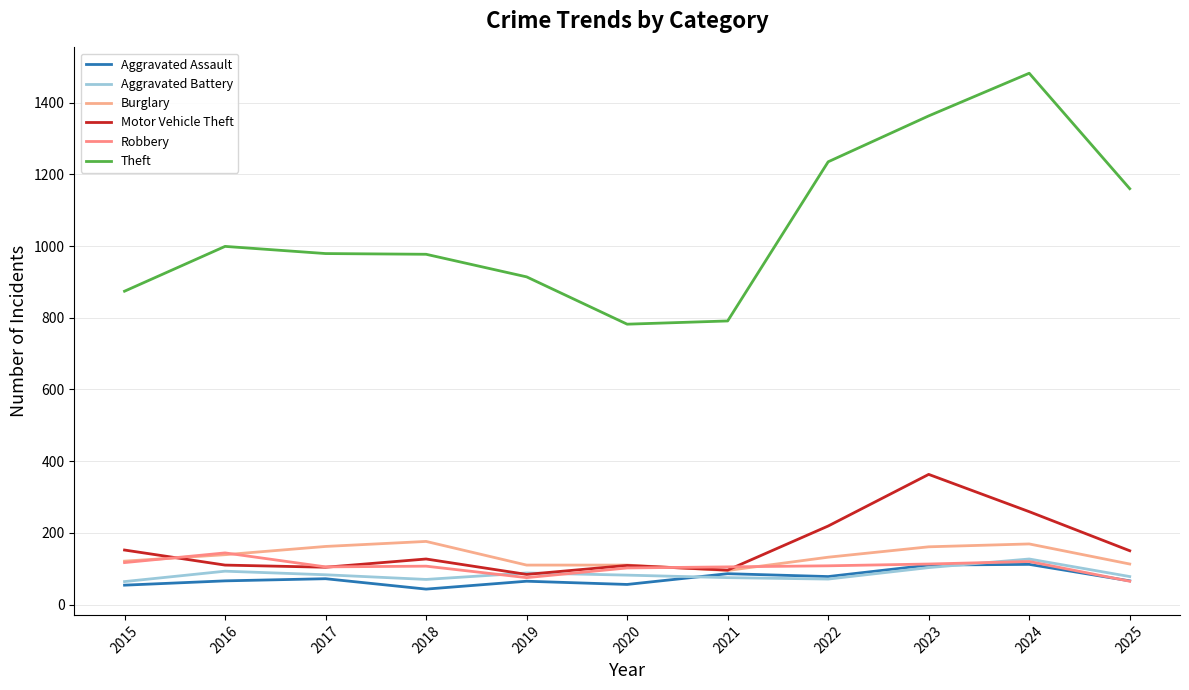

Is this an area chart (filled region under the line)?

No